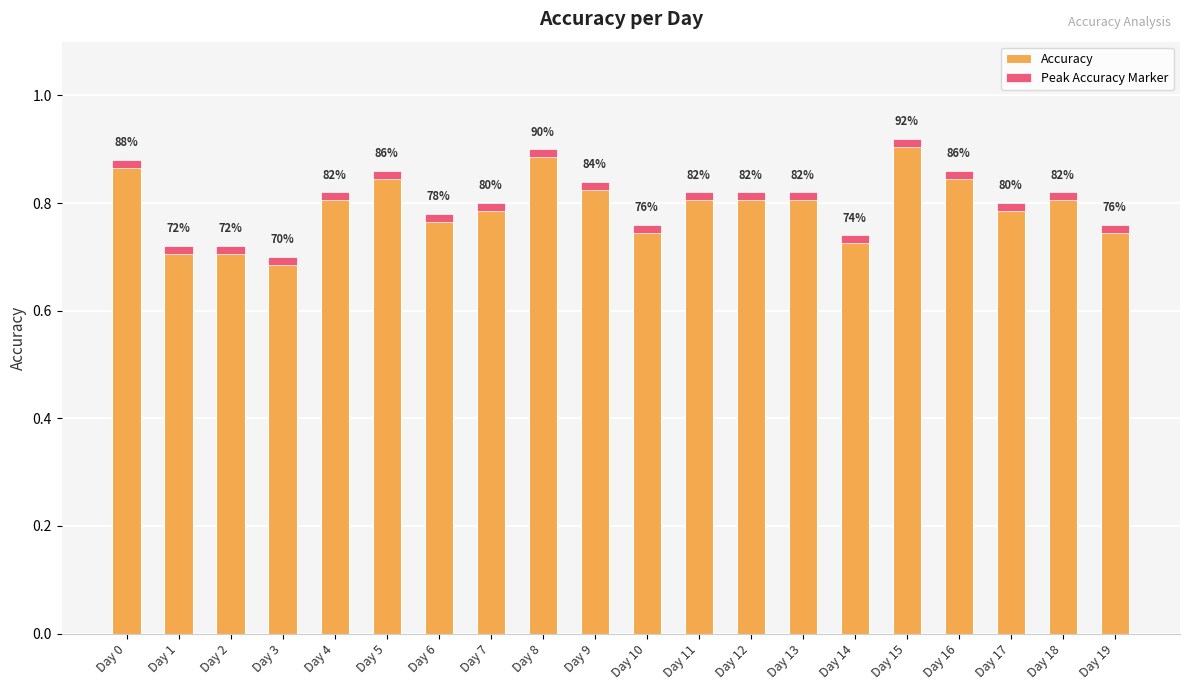

What is the sum of all Accuracy values?

16.1